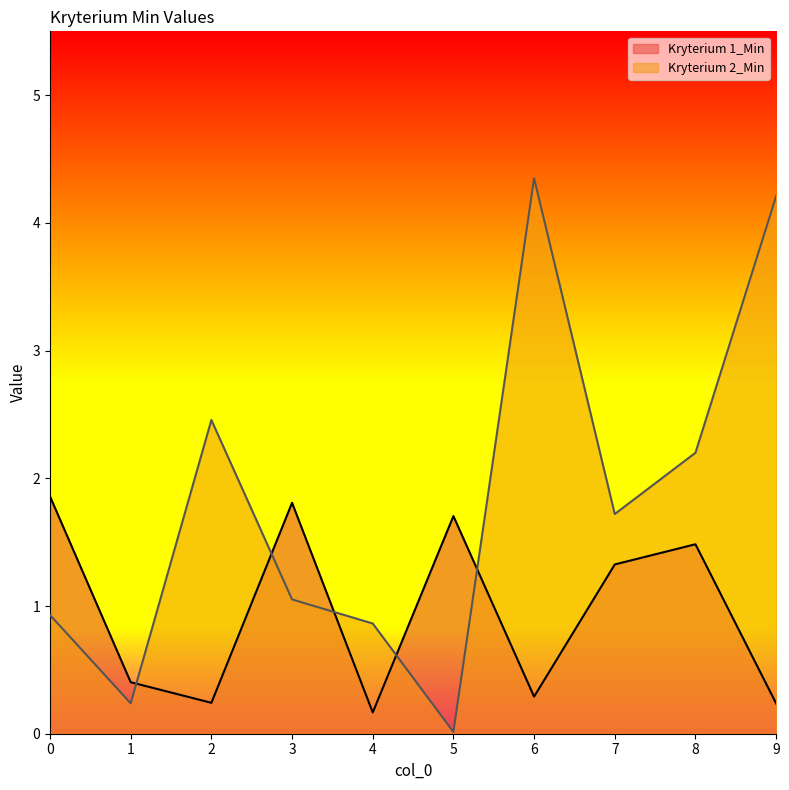

At which label is Kryterium 2_Min closest to 2?

8